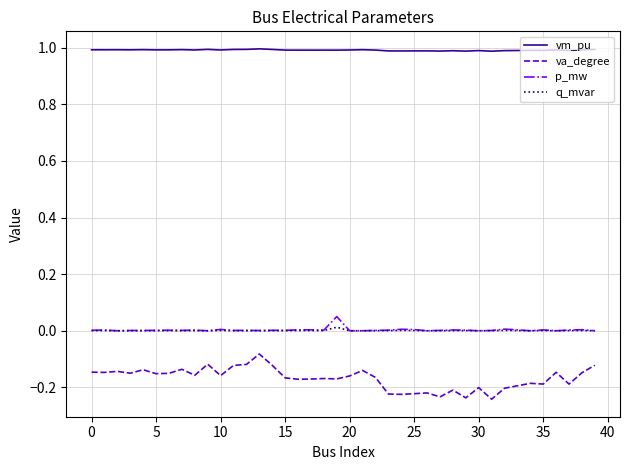

Which series has the widest spread of values?

va_degree